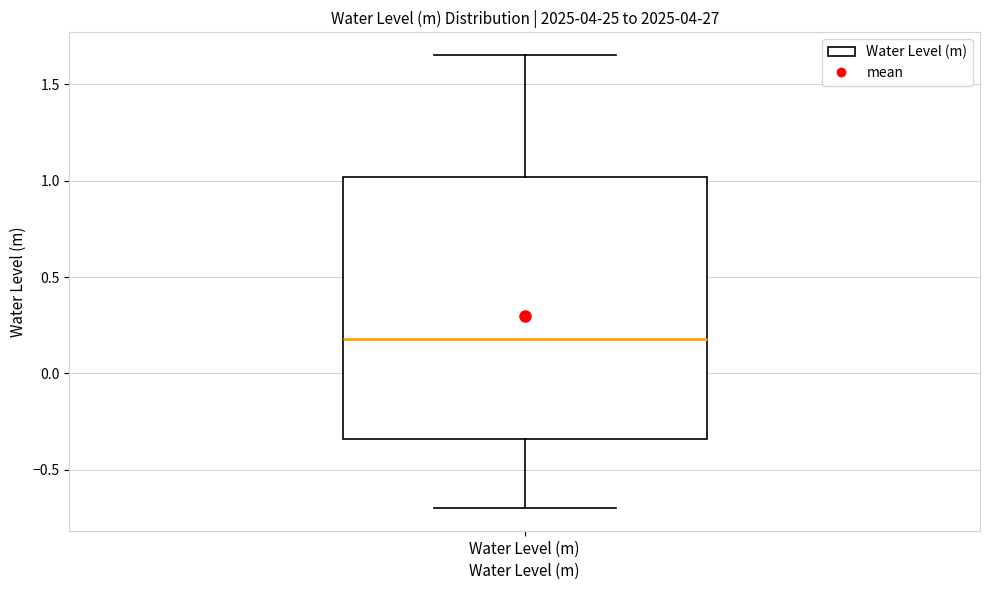

Read this box plot against the y-axis: the position of the median line, the range covered by the box, and the ends of both whiskers. The values are not printed on the chart, so give them approximately, as read against the axis.

median 0.20, box -0.35 to 1.00, whiskers -0.70 to 1.65